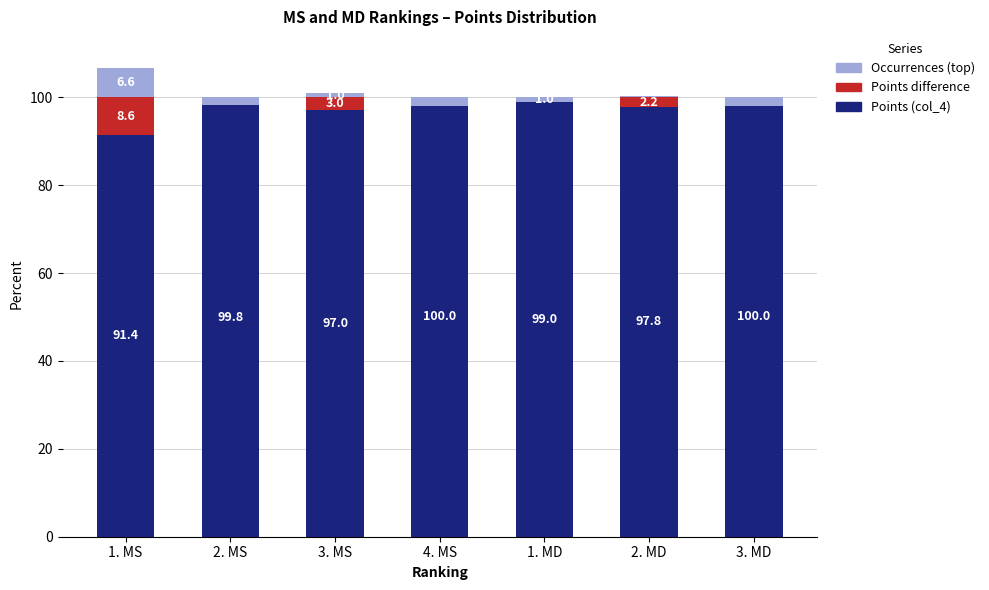

Count the number of data series in this chart.

3